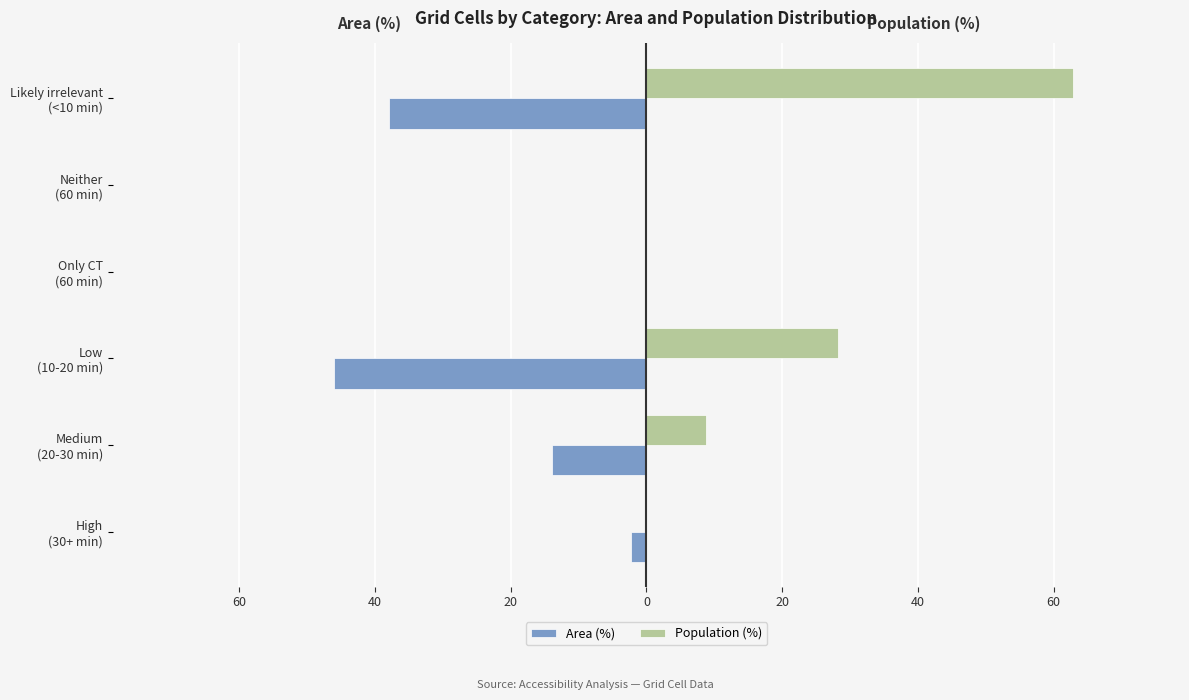

What are all the series names shown in the legend?

Area (%), Population (%)